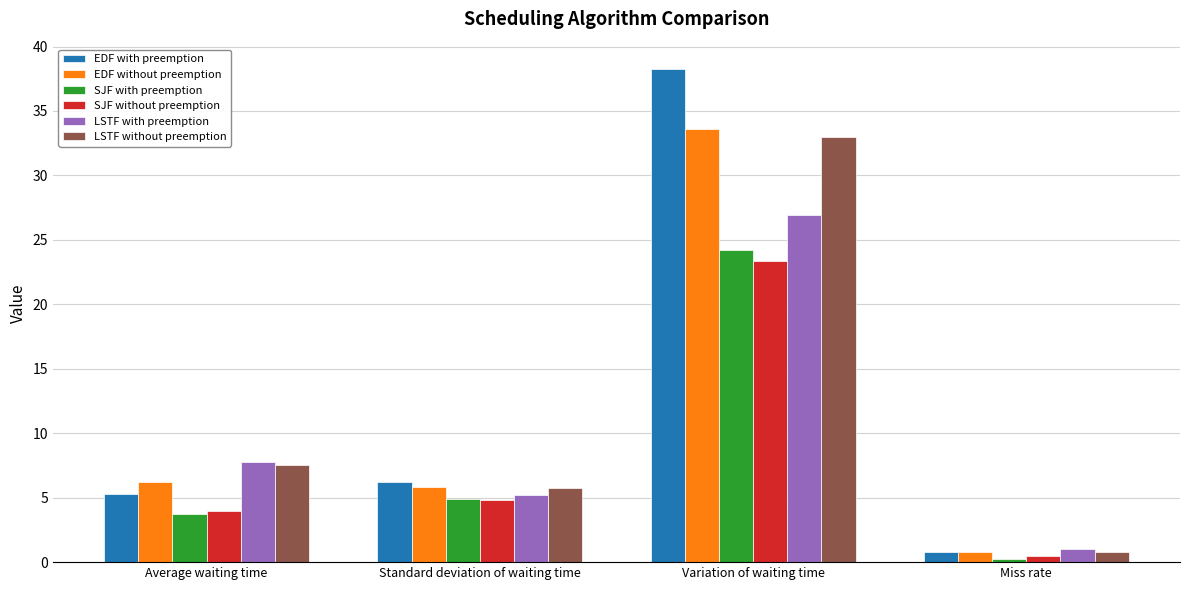

What is the spread (max minus min) of values at Average waiting time?

4.0